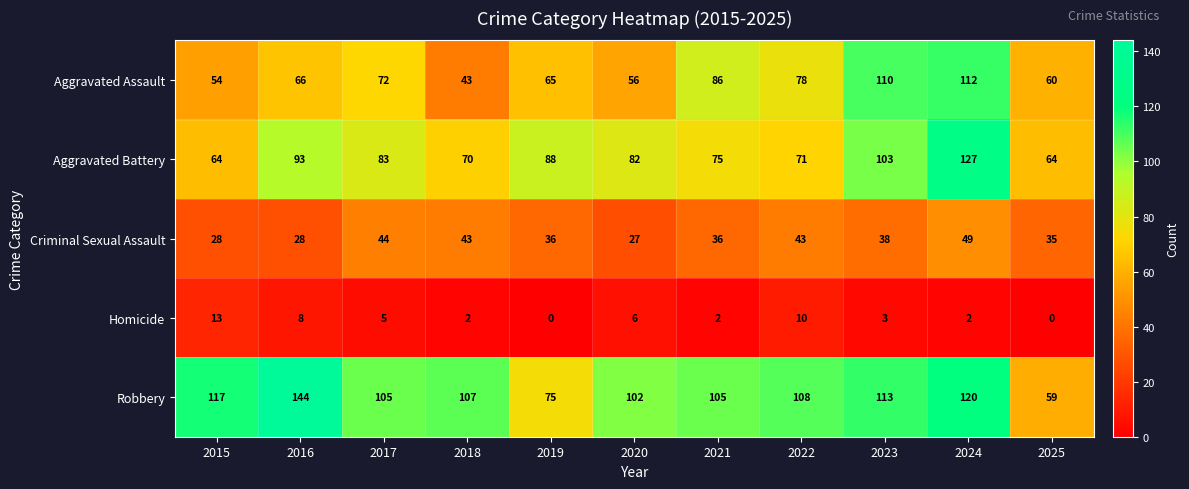

Where does the Robbery series first go above 107?

2015